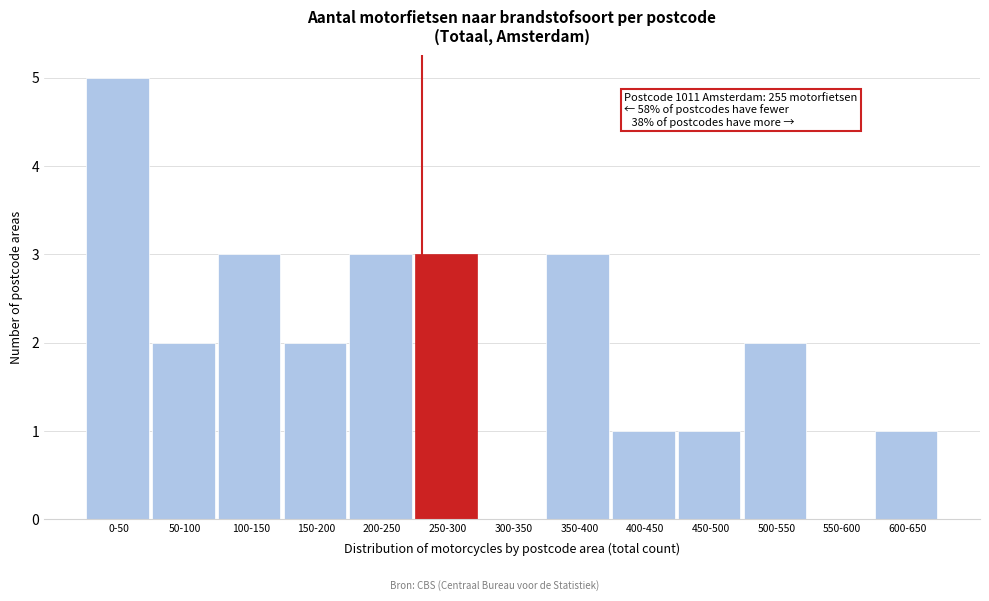

Reading right to left, extract all data points from this chart.

600-650=1	550-600=0	500-550=2	450-500=1	400-450=1	350-400=3	300-350=0	250-300=3	200-250=3	150-200=2	100-150=3	50-100=2	0-50=5